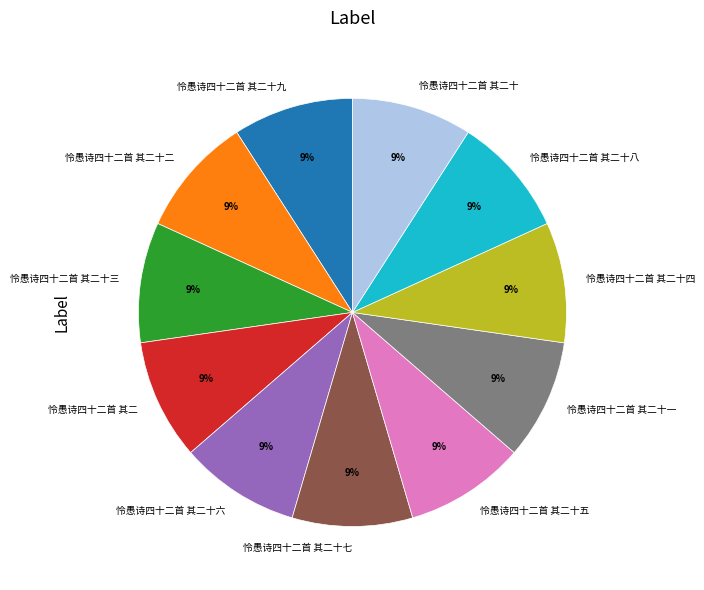

The 怜愚诗四十二首 其二 slice represents 15% of the pie. True or false?

False